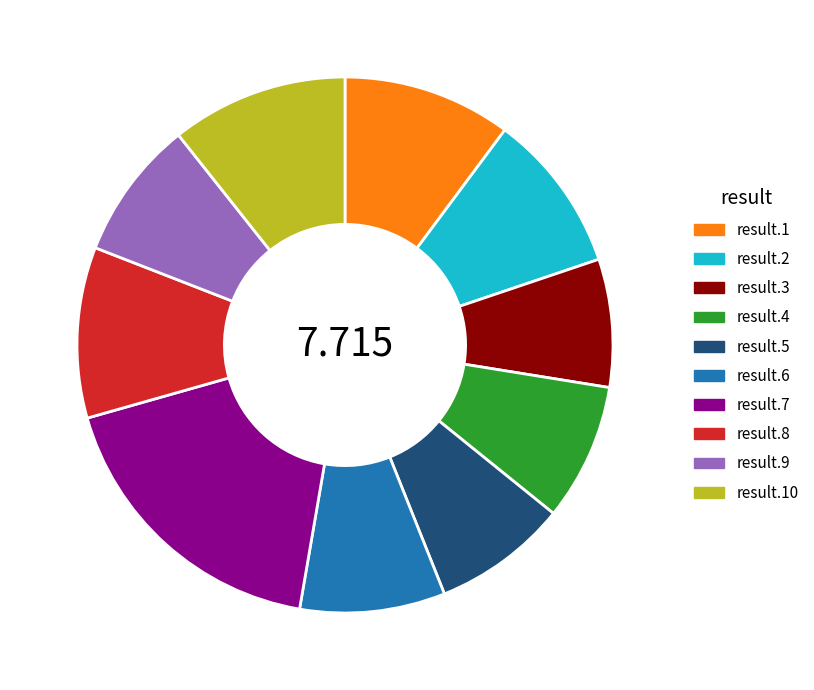

Is the sum of result.10 and result.6 greater than half?

No